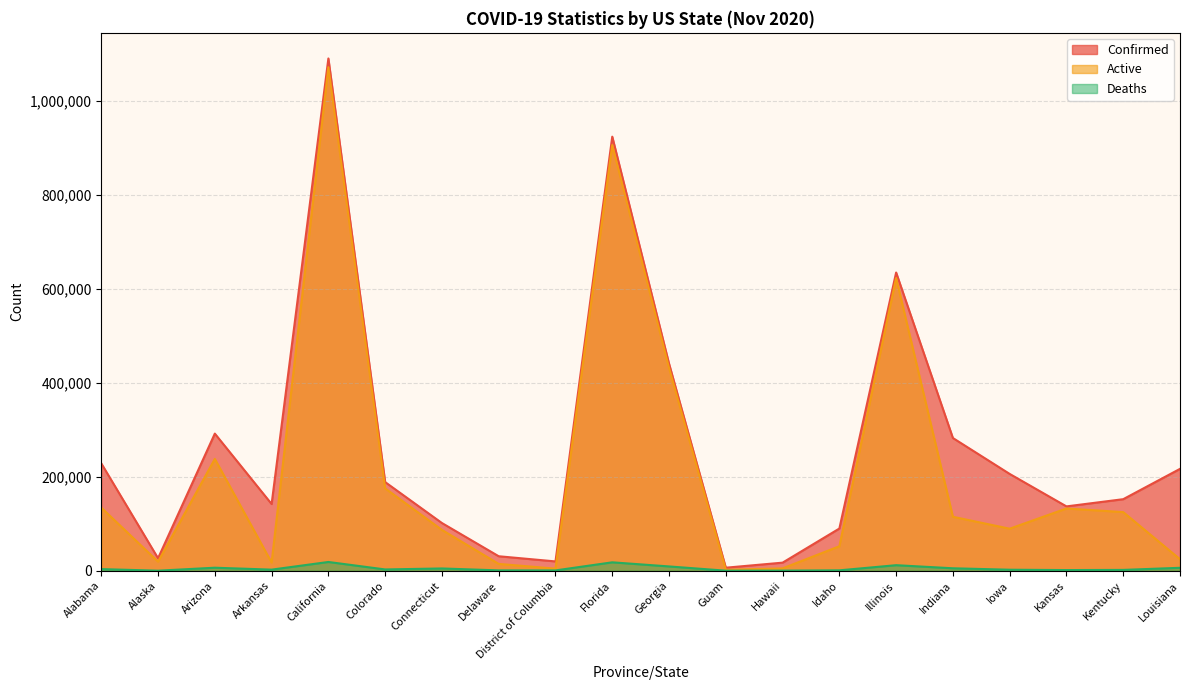

True or false: Active and Confirmed intersect in this chart.

False